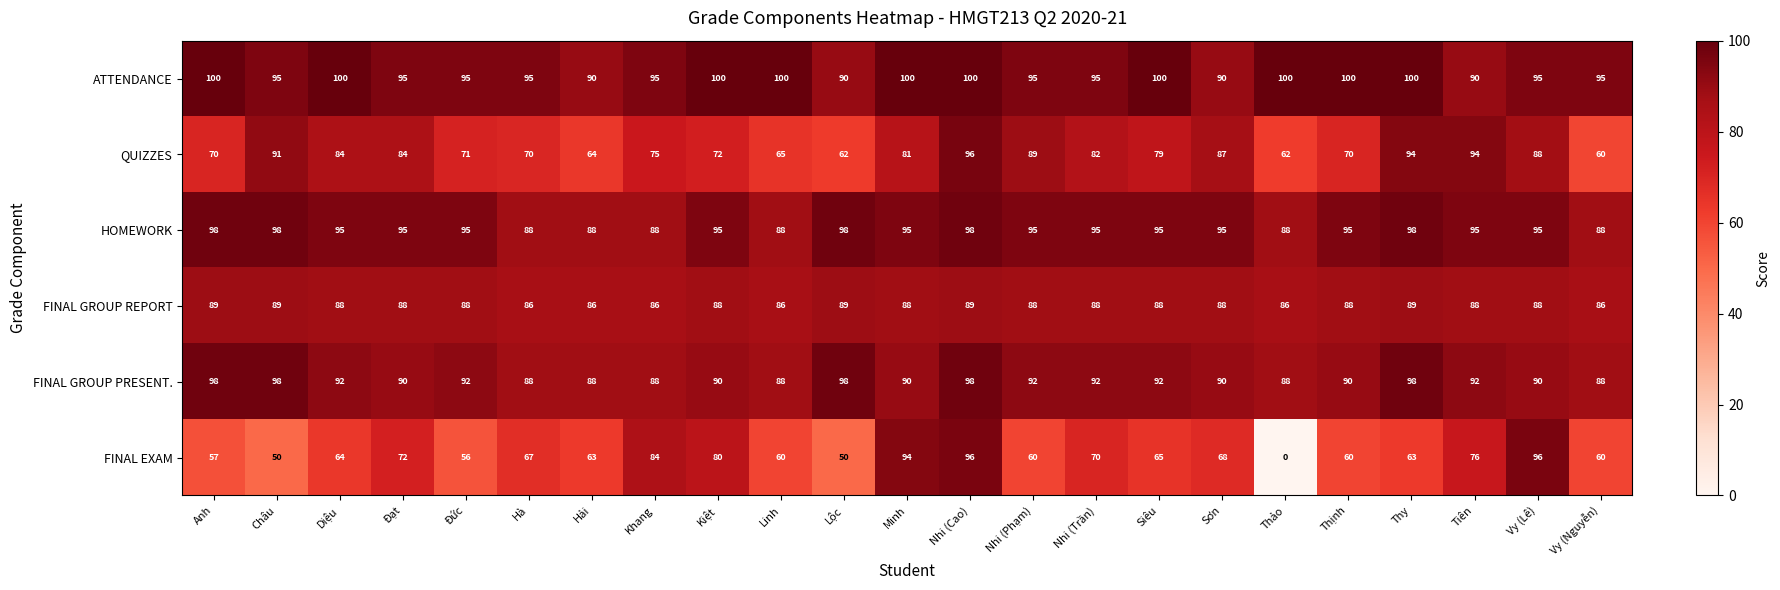

Count the FINAL GROUP REPORT values in the range 86 to 88.

18